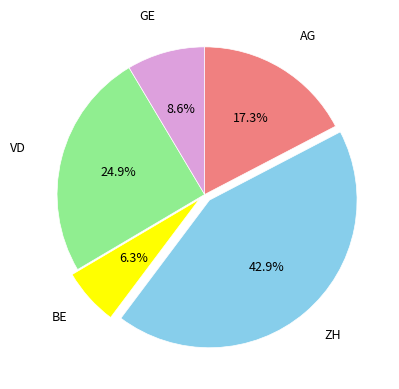

Is there any slice that represents more than half of the pie?

No